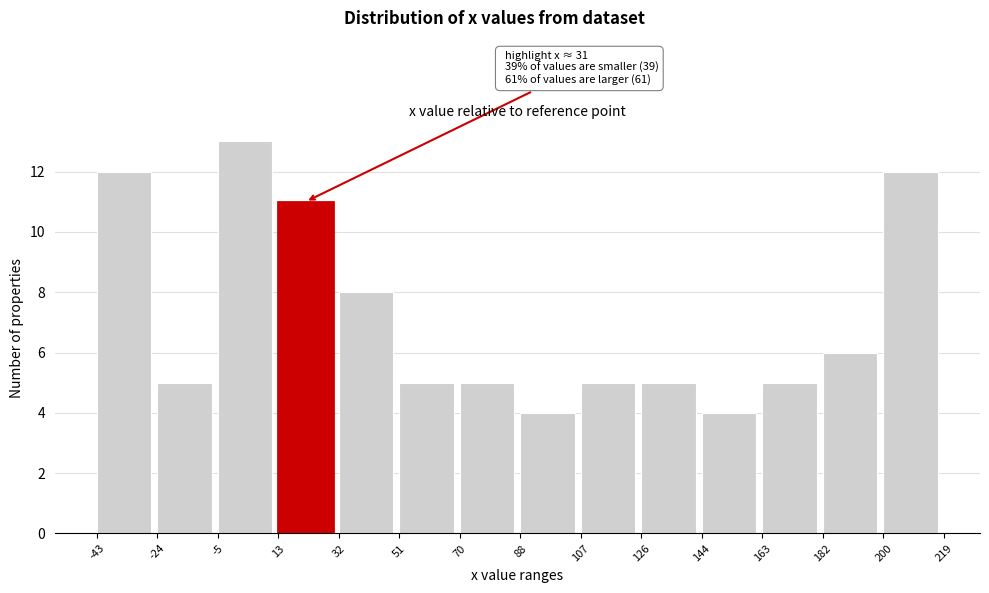

Which range on the x-axis has the tallest bar?

-5 to 13